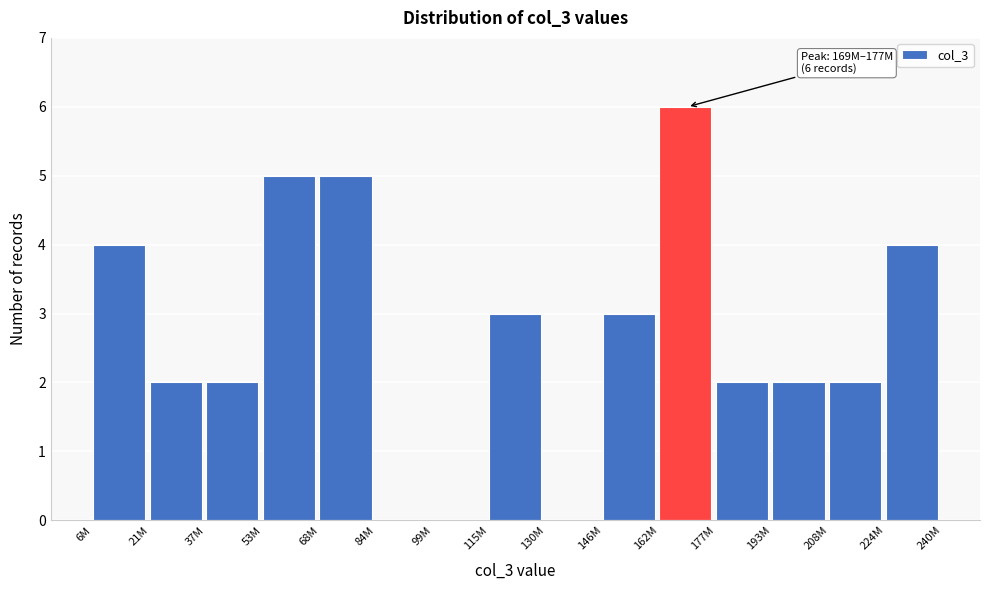

Reading left to right, what are all the values shown in this chart?

6M=4	21M=2	37M=2	53M=5	68M=5	84M=0	99M=0	115M=3	130M=0	146M=3	162M=6	177M=2	193M=2	208M=2	224M=4